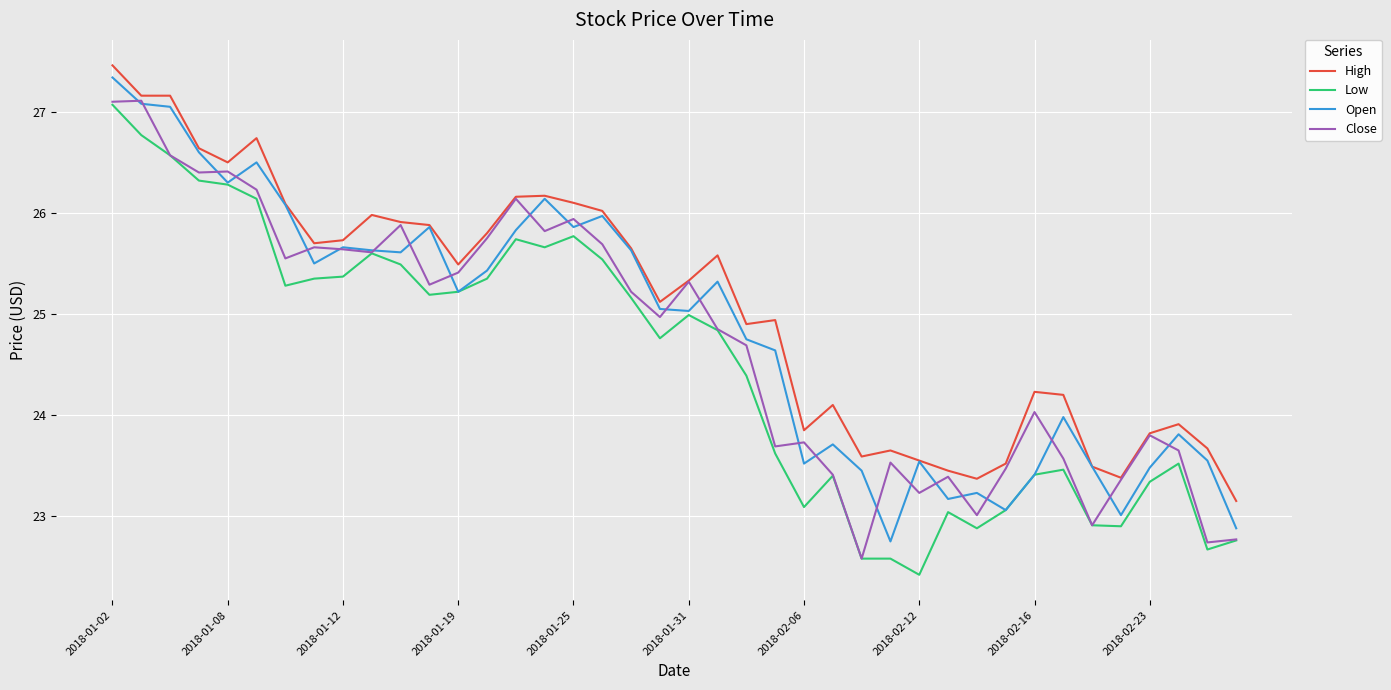

True or false: Low and High intersect in this chart.

False